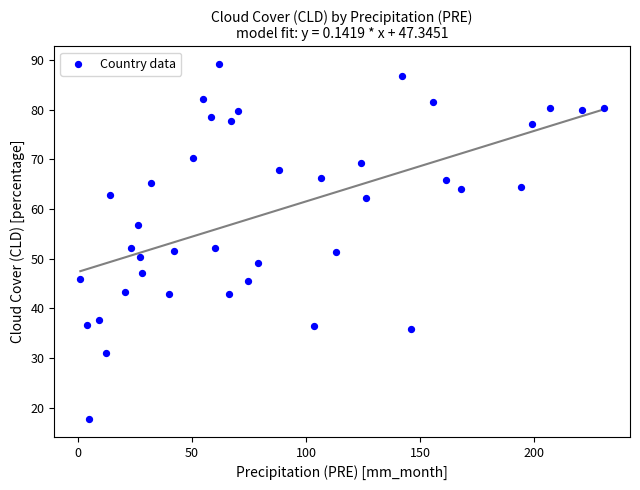

What is the range of X values (max minus min)?

229.6